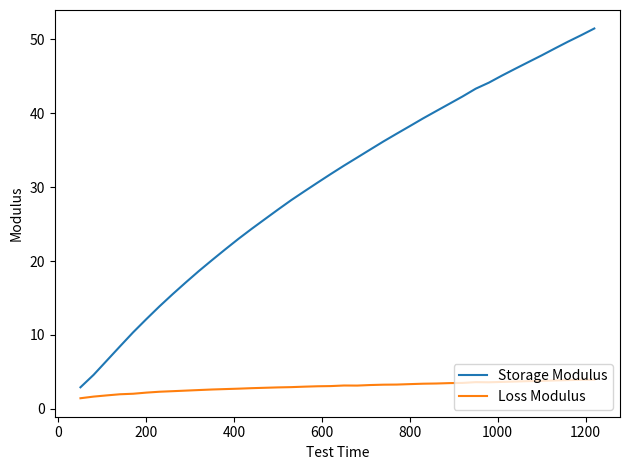

What is the smallest value displayed?

1.4